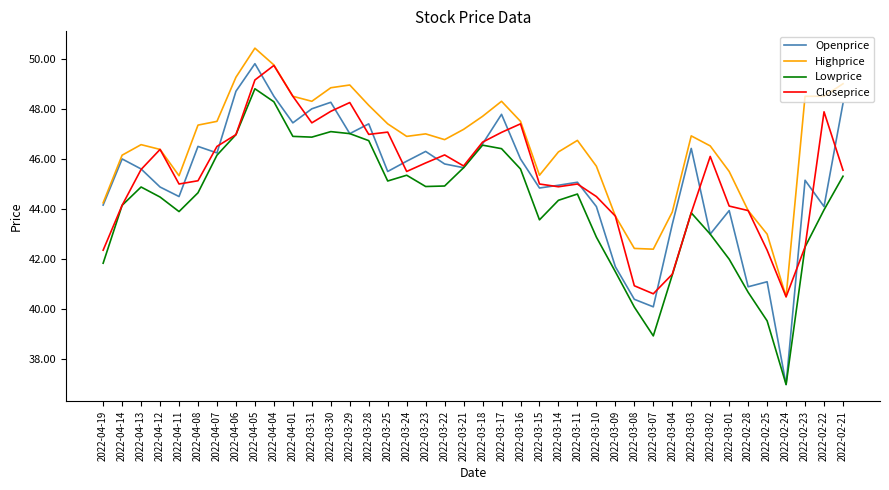

What position from the left is 2022-03-07?

30